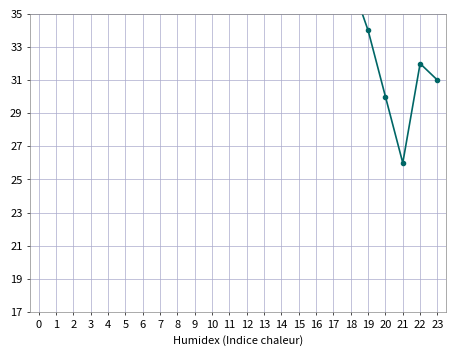

Reading left to right, what are all the values shown in this chart?

0=54	1=58	2=58	3=58	4=62	5=67	6=53	7=57	8=54	9=48	10=48	11=45	12=48	13=47	14=41	15=43	16=45	17=40	18=37	19=34	20=30	21=26	22=32	23=31